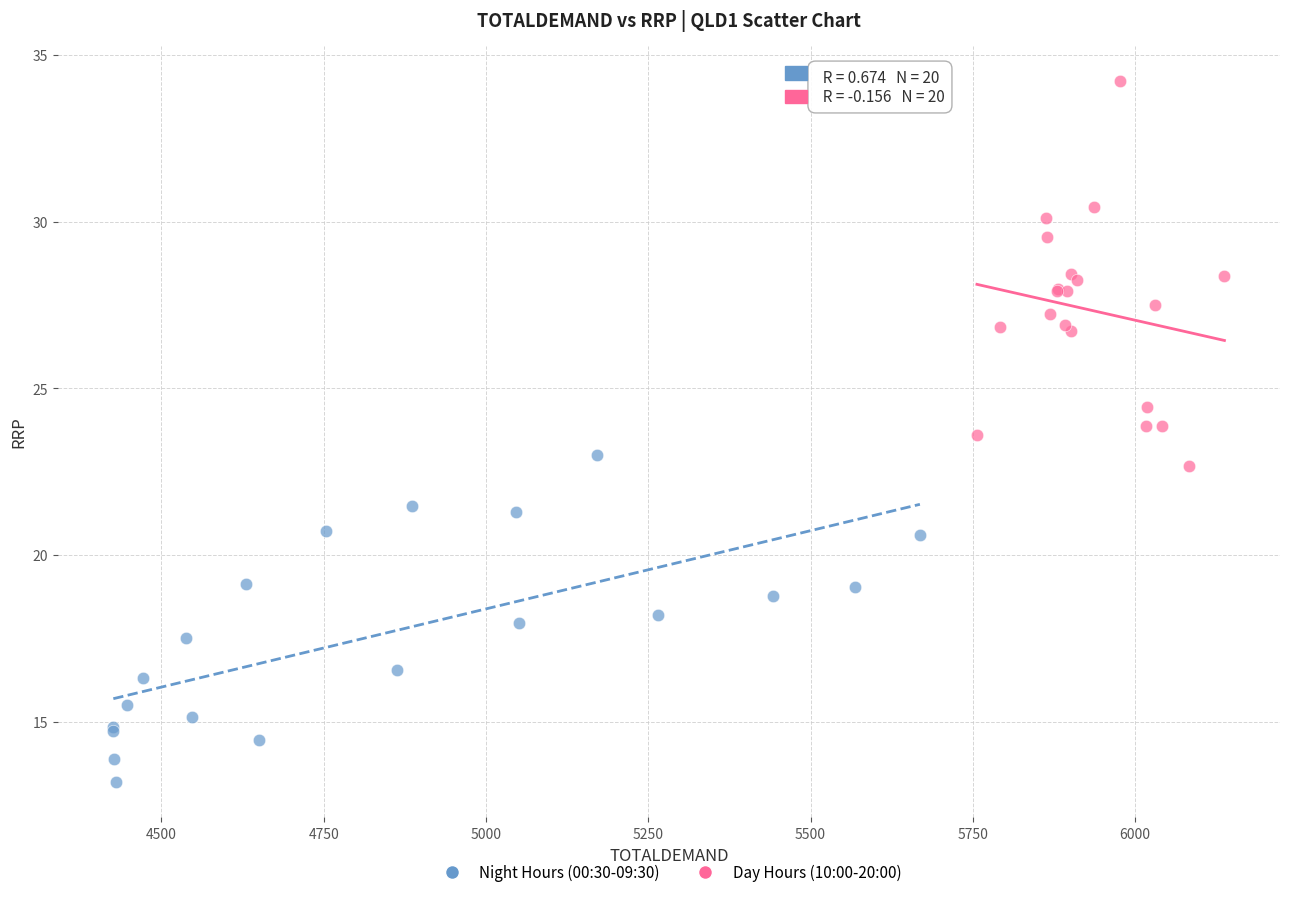

Which series contains the highest Y value?

Day Hours (10:00-20:00)